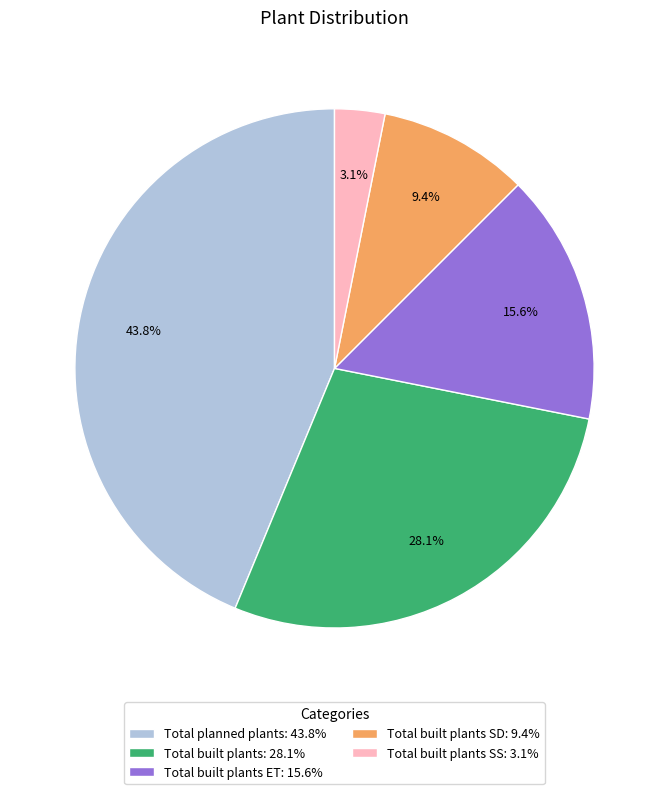

What is the largest slice in the pie chart?

Total planned plants: 43.8%